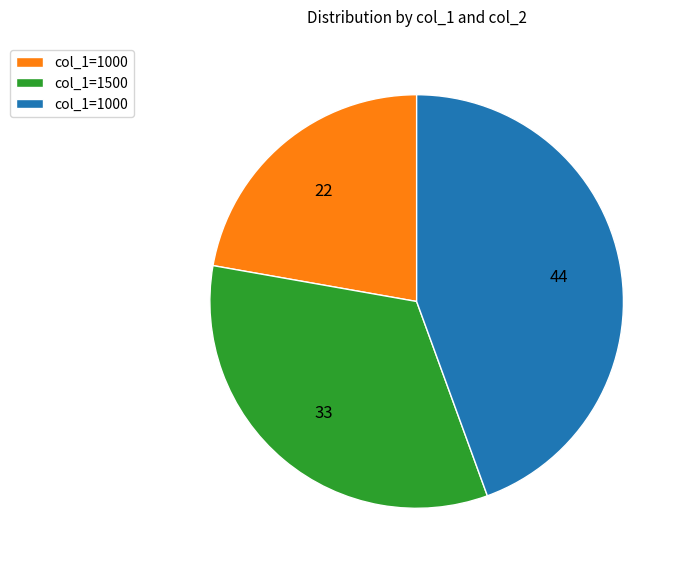

Does any single category account for the majority?

No